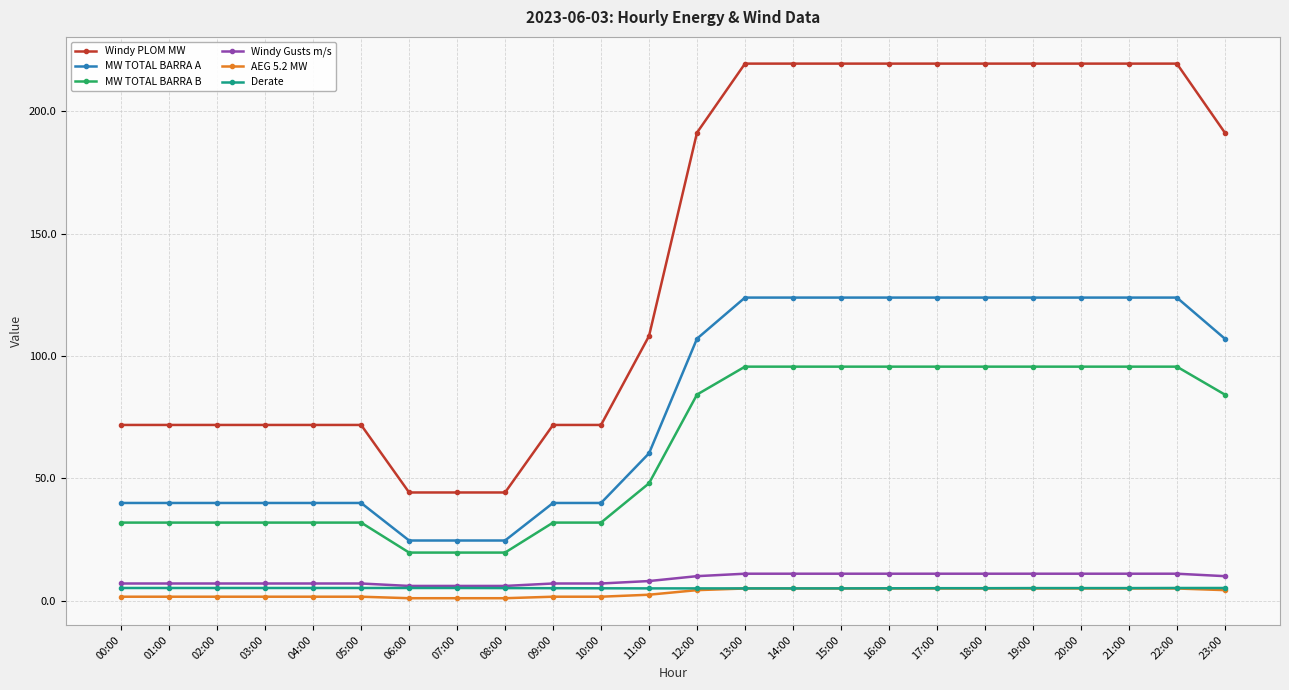

What is the label of the 19th point from the right?

05:00